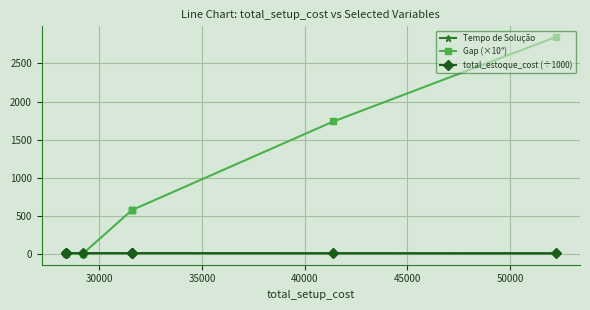

What is the highest value of the Gap (×10⁴) series?

2845.4